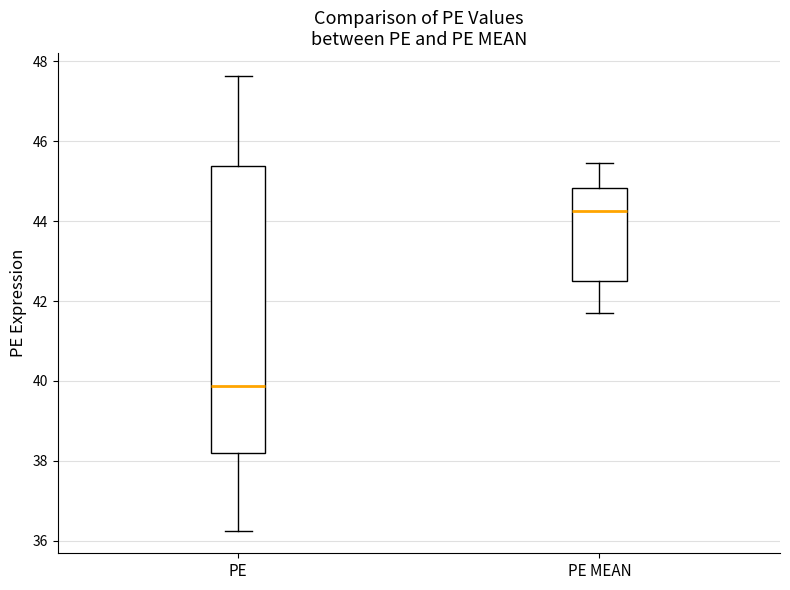

Which box's median line is the lowest?

PE